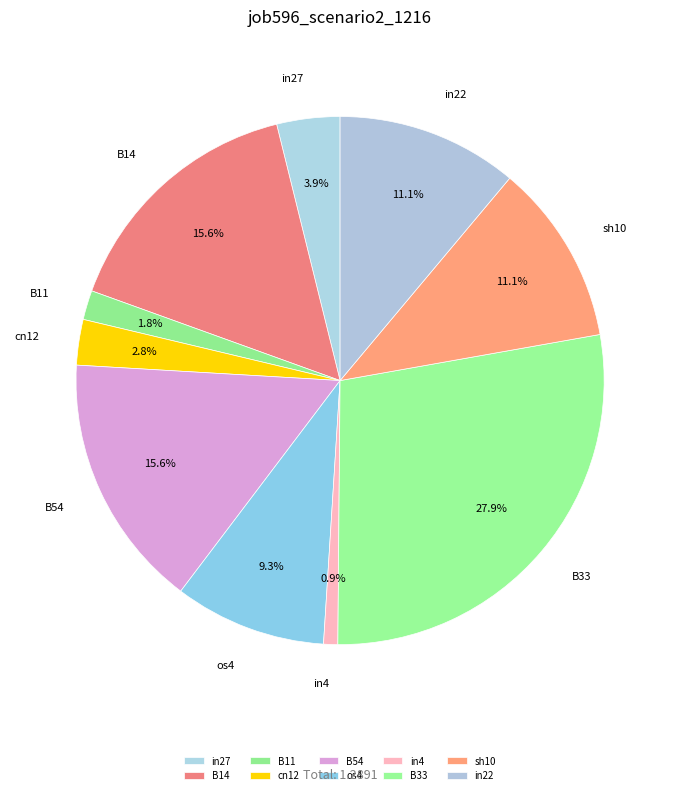

Does any single category account for the majority?

No